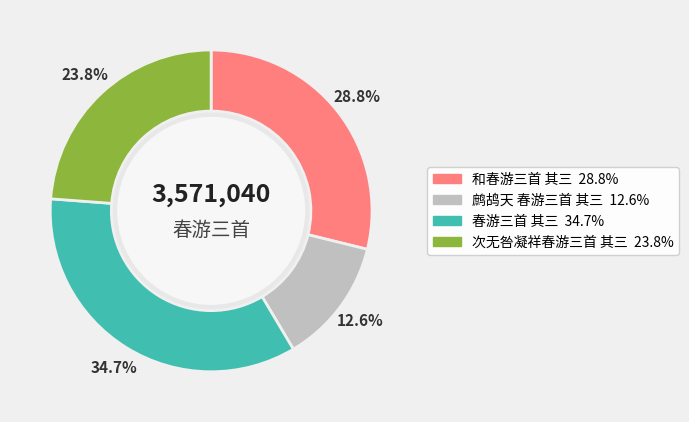

Which has a higher value, 鹧鸪天 春游三首 其三 or 春游三首 其三?

春游三首 其三